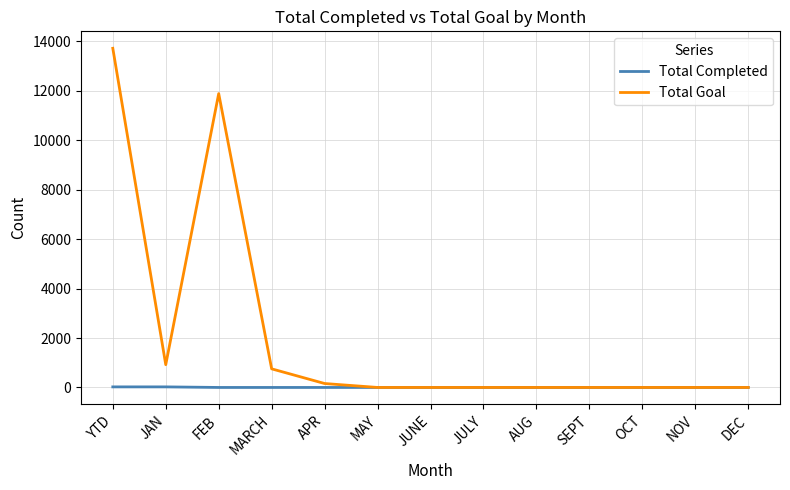

List the series in order of their peak value, highest first.

Total Goal, Total Completed